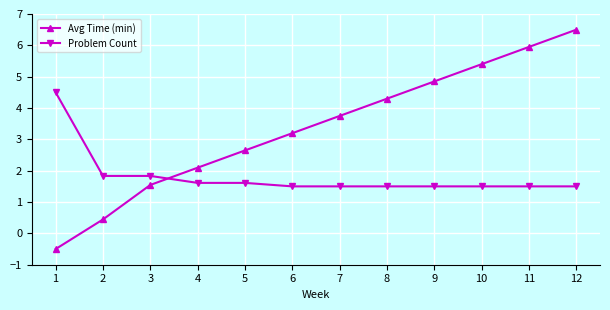

List the labels in order of Avg Time (min) value, largest first.

12, 11, 10, 9, 8, 7, 6, 5, 4, 3, 2, 1